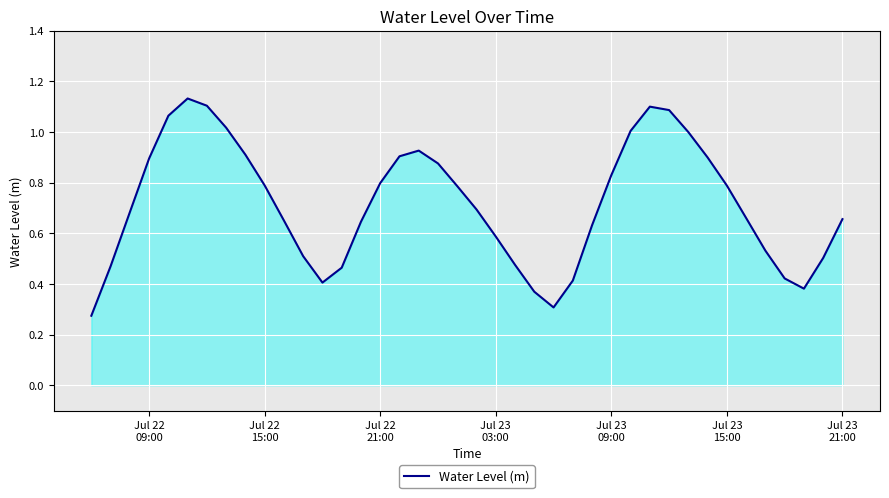

How many interior local peaks (higher than both neighbors) does the data have?

3